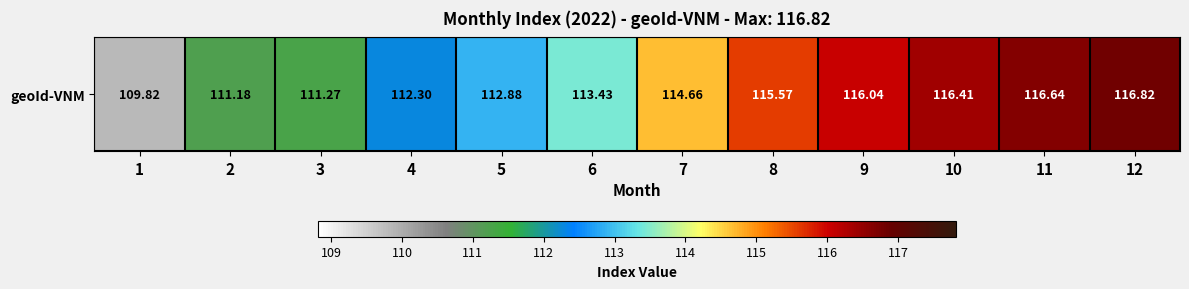

The value at 11 is 116.6. True or false?

True